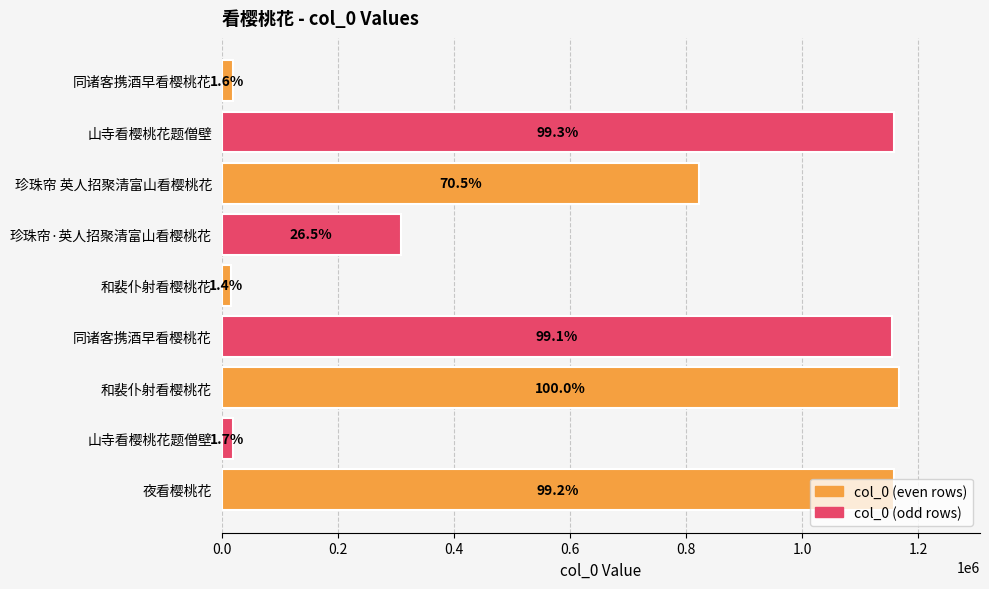

How many bars are there in total?

9